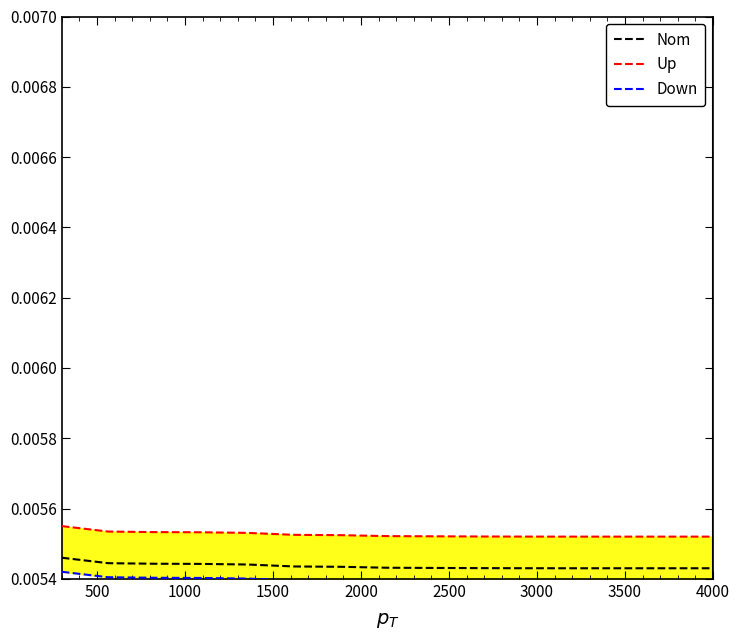

True or false: Nom has a value of 0.0 at 4000.

True